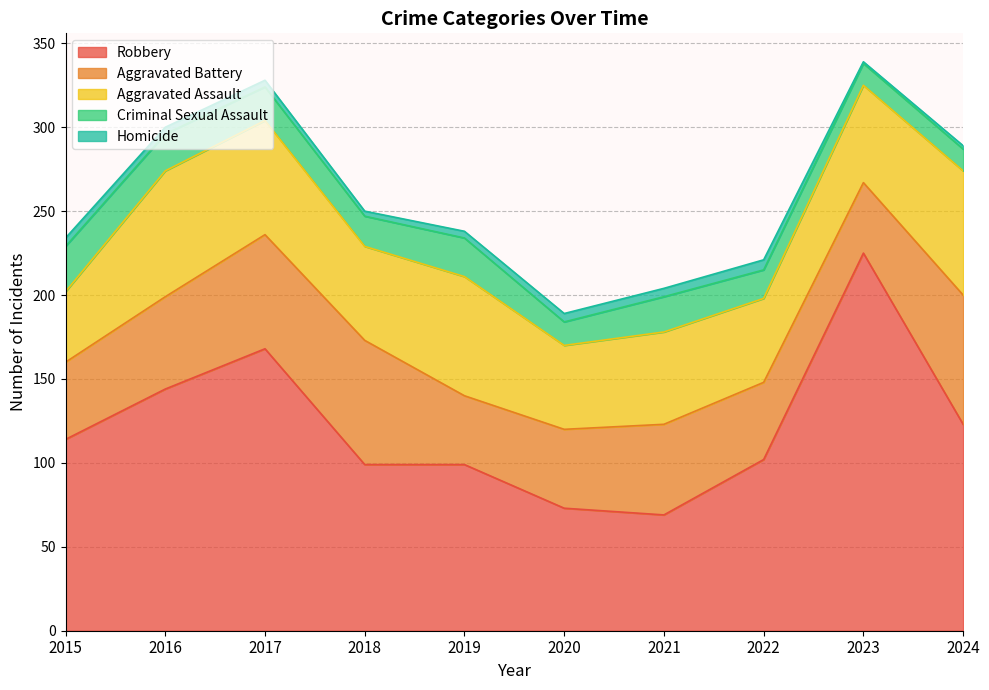

What is the value of the Aggravated Battery point at the 7th from the left?

54